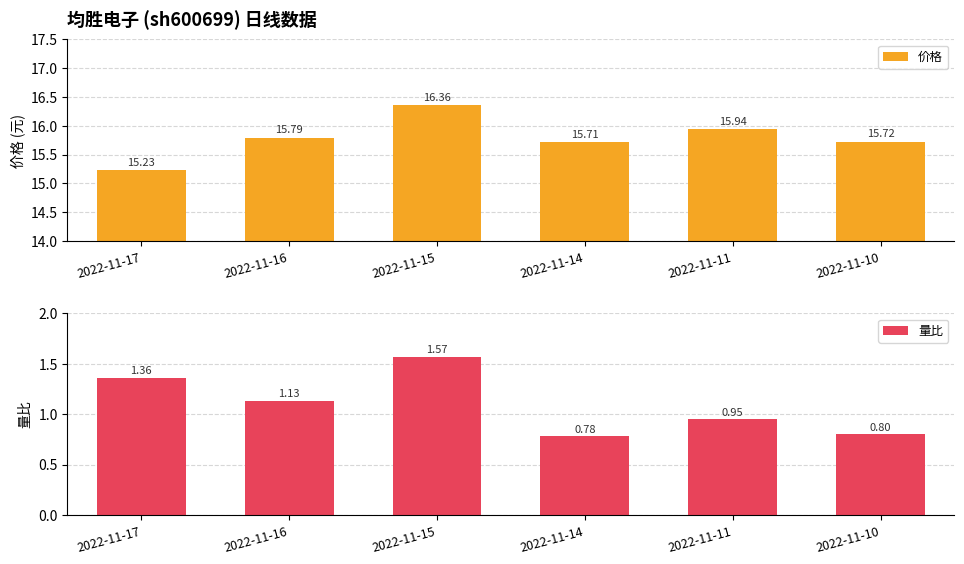

What is the value of the 量比 bar at the 6th from the left?

0.8